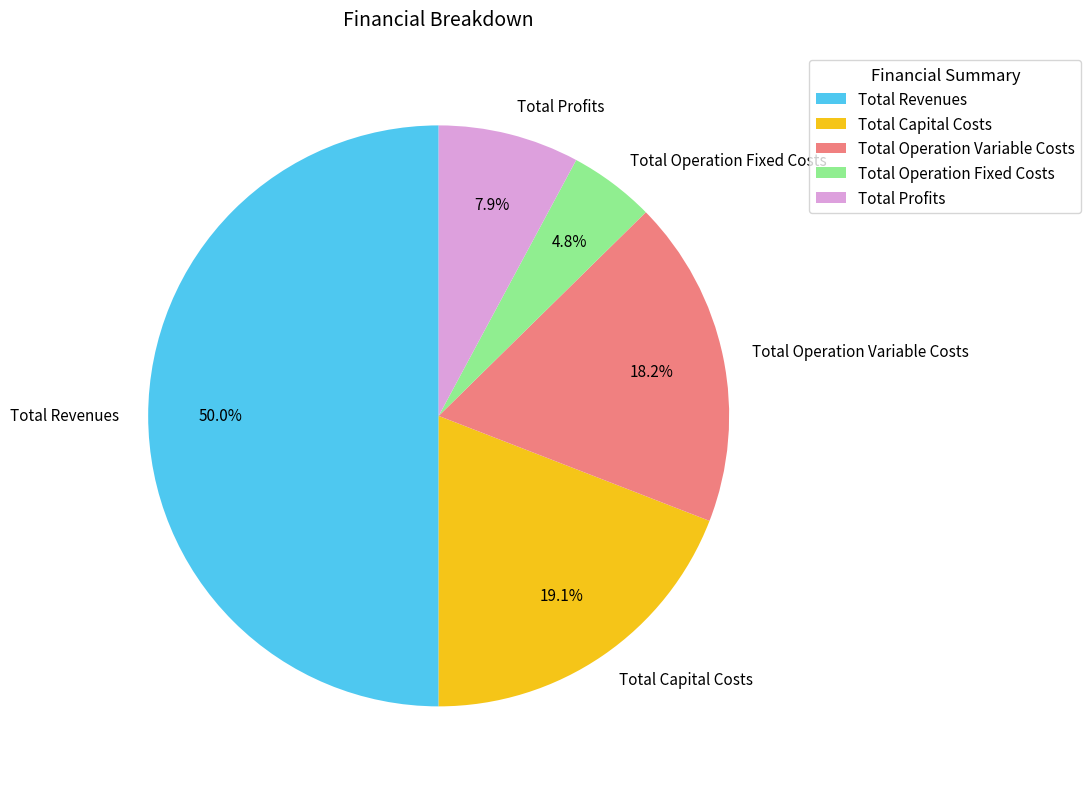

To the nearest percent, what is the average slice percentage?

20%